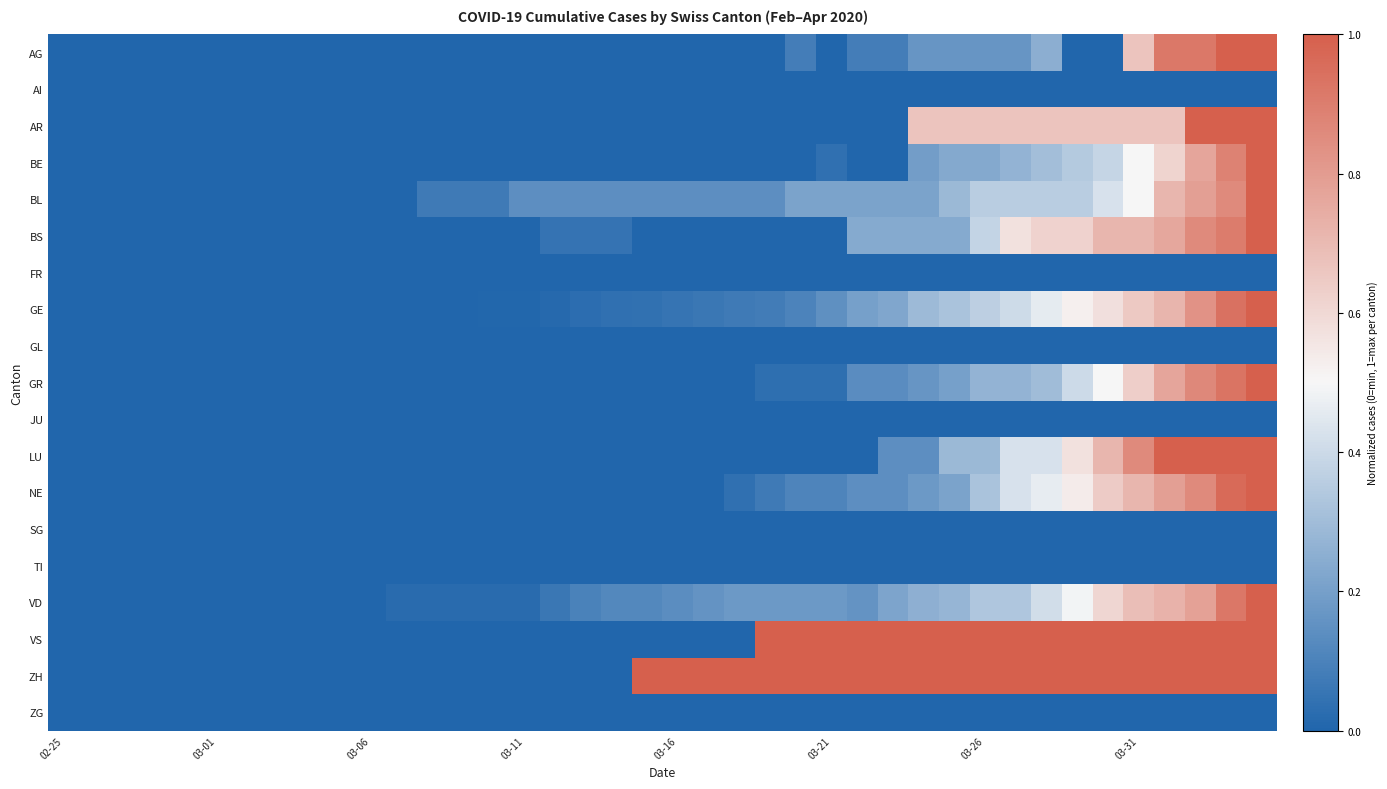

Reading left to right, what are all the values shown in this chart?

AG: 0.0	0.0	0.0	0.0	0.0	0.0	0.0	0.0	0.0	0.0	0.0	0.0	0.0	0.0	0.0	0.0	0.0	0.0	0.0	0.0	0.0	0.0	0.0	0.0	0.1	0.0	0.1	0.1	0.2	0.2	0.2	0.2	0.2	0.0	0.0	0.7	0.9	0.9	1.0	1.0
AI: 0.0	0.0	0.0	0.0	0.0	0.0	0.0	0.0	0.0	0.0	0.0	0.0	0.0	0.0	0.0	0.0	0.0	0.0	0.0	0.0	0.0	0.0	0.0	0.0	0.0	0.0	0.0	0.0	0.0	0.0	0.0	0.0	0.0	0.0	0.0	0.0	0.0	0.0	0.0	0.0
AR: 0.0	0.0	0.0	0.0	0.0	0.0	0.0	0.0	0.0	0.0	0.0	0.0	0.0	0.0	0.0	0.0	0.0	0.0	0.0	0.0	0.0	0.0	0.0	0.0	0.0	0.0	0.0	0.0	0.7	0.7	0.7	0.7	0.7	0.7	0.7	0.7	0.7	1.0	1.0	1.0
BE: 0.0	0.0	0.0	0.0	0.0	0.0	0.0	0.0	0.0	0.0	0.0	0.0	0.0	0.0	0.0	0.0	0.0	0.0	0.0	0.0	0.0	0.0	0.0	0.0	0.0	0.0	0.0	0.0	0.2	0.2	0.2	0.3	0.3	0.3	0.4	0.5	0.6	0.8	0.9	1.0
BL: 0.0	0.0	0.0	0.0	0.0	0.0	0.0	0.0	0.0	0.0	0.0	0.0	0.1	0.1	0.1	0.1	0.1	0.1	0.1	0.1	0.1	0.1	0.1	0.1	0.2	0.2	0.2	0.2	0.2	0.3	0.4	0.4	0.4	0.4	0.4	0.5	0.7	0.8	0.9	1.0
BS: 0.0	0.0	0.0	0.0	0.0	0.0	0.0	0.0	0.0	0.0	0.0	0.0	0.0	0.0	0.0	0.0	0.0	0.0	0.0	0.0	0.0	0.0	0.0	0.0	0.0	0.0	0.2	0.2	0.2	0.2	0.4	0.6	0.6	0.6	0.7	0.7	0.8	0.9	0.9	1.0
FR: 0.0	0.0	0.0	0.0	0.0	0.0	0.0	0.0	0.0	0.0	0.0	0.0	0.0	0.0	0.0	0.0	0.0	0.0	0.0	0.0	0.0	0.0	0.0	0.0	0.0	0.0	0.0	0.0	0.0	0.0	0.0	0.0	0.0	0.0	0.0	0.0	0.0	0.0	0.0	0.0
GE: 0.0	0.0	0.0	0.0	0.0	0.0	0.0	0.0	0.0	0.0	0.0	0.0	0.0	0.0	0.0	0.0	0.0	0.0	0.0	0.0	0.1	0.1	0.1	0.1	0.1	0.1	0.2	0.2	0.3	0.3	0.4	0.4	0.5	0.5	0.6	0.6	0.7	0.8	0.9	1.0
GL: 0.0	0.0	0.0	0.0	0.0	0.0	0.0	0.0	0.0	0.0	0.0	0.0	0.0	0.0	0.0	0.0	0.0	0.0	0.0	0.0	0.0	0.0	0.0	0.0	0.0	0.0	0.0	0.0	0.0	0.0	0.0	0.0	0.0	0.0	0.0	0.0	0.0	0.0	0.0	0.0
GR: 0.0	0.0	0.0	0.0	0.0	0.0	0.0	0.0	0.0	0.0	0.0	0.0	0.0	0.0	0.0	0.0	0.0	0.0	0.0	0.0	0.0	0.0	0.0	0.0	0.0	0.0	0.1	0.1	0.2	0.2	0.3	0.3	0.3	0.4	0.5	0.6	0.8	0.9	0.9	1.0
JU: 0.0	0.0	0.0	0.0	0.0	0.0	0.0	0.0	0.0	0.0	0.0	0.0	0.0	0.0	0.0	0.0	0.0	0.0	0.0	0.0	0.0	0.0	0.0	0.0	0.0	0.0	0.0	0.0	0.0	0.0	0.0	0.0	0.0	0.0	0.0	0.0	0.0	0.0	0.0	0.0
LU: 0.0	0.0	0.0	0.0	0.0	0.0	0.0	0.0	0.0	0.0	0.0	0.0	0.0	0.0	0.0	0.0	0.0	0.0	0.0	0.0	0.0	0.0	0.0	0.0	0.0	0.0	0.0	0.1	0.1	0.3	0.3	0.4	0.4	0.6	0.7	0.9	1.0	1.0	1.0	1.0
NE: 0.0	0.0	0.0	0.0	0.0	0.0	0.0	0.0	0.0	0.0	0.0	0.0	0.0	0.0	0.0	0.0	0.0	0.0	0.0	0.0	0.0	0.0	0.0	0.1	0.1	0.1	0.1	0.1	0.2	0.2	0.3	0.4	0.5	0.5	0.6	0.7	0.8	0.9	1.0	1.0
SG: 0.0	0.0	0.0	0.0	0.0	0.0	0.0	0.0	0.0	0.0	0.0	0.0	0.0	0.0	0.0	0.0	0.0	0.0	0.0	0.0	0.0	0.0	0.0	0.0	0.0	0.0	0.0	0.0	0.0	0.0	0.0	0.0	0.0	0.0	0.0	0.0	0.0	0.0	0.0	0.0
TI: 0.0	0.0	0.0	0.0	0.0	0.0	0.0	0.0	0.0	0.0	0.0	0.0	0.0	0.0	0.0	0.0	0.0	0.0	0.0	0.0	0.0	0.0	0.0	0.0	0.0	0.0	0.0	0.0	0.0	0.0	0.0	0.0	0.0	0.0	0.0	0.0	0.0	0.0	0.0	0.0
VD: 0.0	0.0	0.0	0.0	0.0	0.0	0.0	0.0	0.0	0.0	0.0	0.0	0.0	0.0	0.0	0.0	0.1	0.1	0.1	0.1	0.1	0.2	0.2	0.2	0.2	0.2	0.2	0.2	0.3	0.3	0.3	0.3	0.4	0.5	0.6	0.7	0.7	0.8	0.9	1.0
VS: 0.0	0.0	0.0	0.0	0.0	0.0	0.0	0.0	0.0	0.0	0.0	0.0	0.0	0.0	0.0	0.0	0.0	0.0	0.0	0.0	0.0	0.0	0.0	1.0	1.0	1.0	1.0	1.0	1.0	1.0	1.0	1.0	1.0	1.0	1.0	1.0	1.0	1.0	1.0	1.0
ZH: 0.0	0.0	0.0	0.0	0.0	0.0	0.0	0.0	0.0	0.0	0.0	0.0	0.0	0.0	0.0	0.0	0.0	0.0	0.0	1.0	1.0	1.0	1.0	1.0	1.0	1.0	1.0	1.0	1.0	1.0	1.0	1.0	1.0	1.0	1.0	1.0	1.0	1.0	1.0	1.0
ZG: 0.0	0.0	0.0	0.0	0.0	0.0	0.0	0.0	0.0	0.0	0.0	0.0	0.0	0.0	0.0	0.0	0.0	0.0	0.0	0.0	0.0	0.0	0.0	0.0	0.0	0.0	0.0	0.0	0.0	0.0	0.0	0.0	0.0	0.0	0.0	0.0	0.0	0.0	0.0	0.0